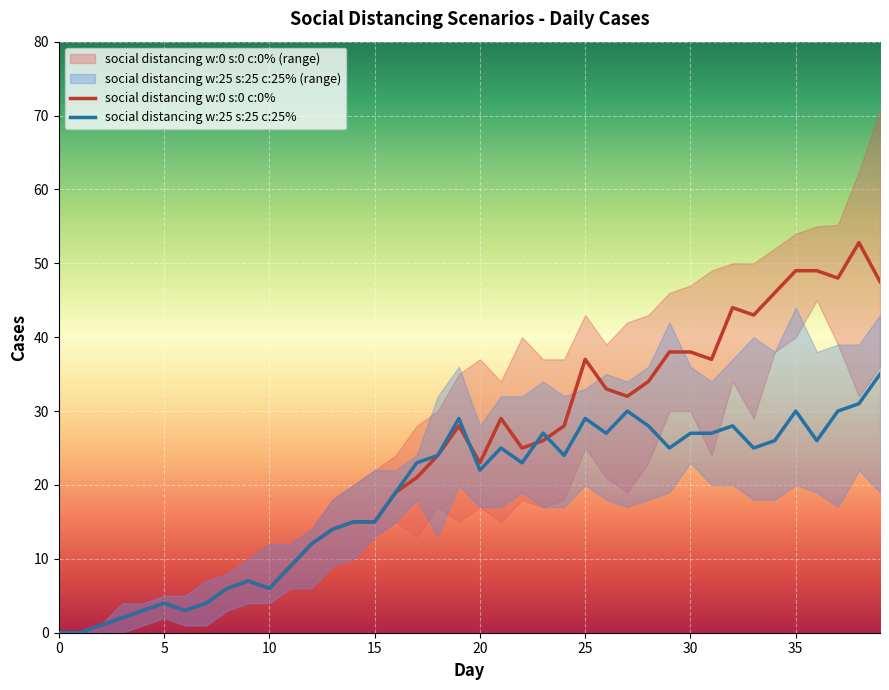

What is the spread (max minus min) of values at 24?

20.0